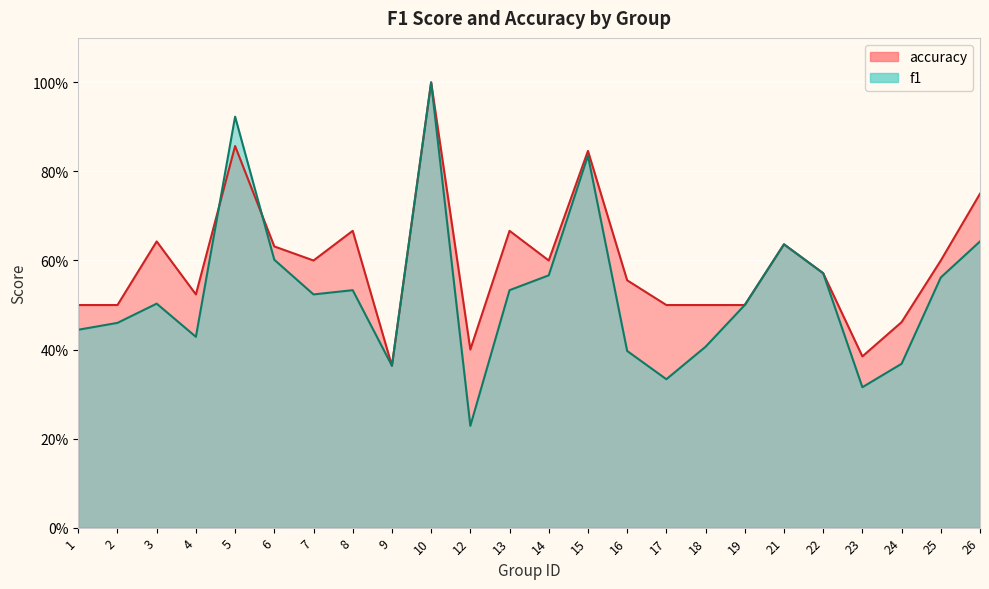

What is the value of the accuracy point at the 19th from the left?

0.6